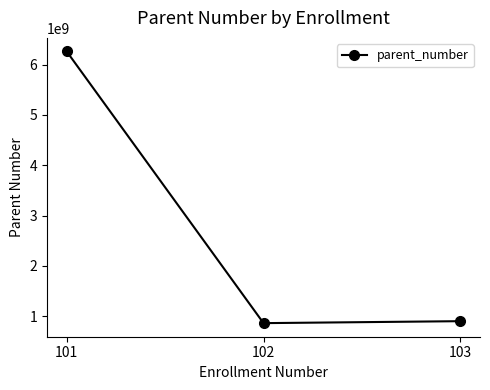

What is the approximate value at 103, to the nearest 100?

897873300